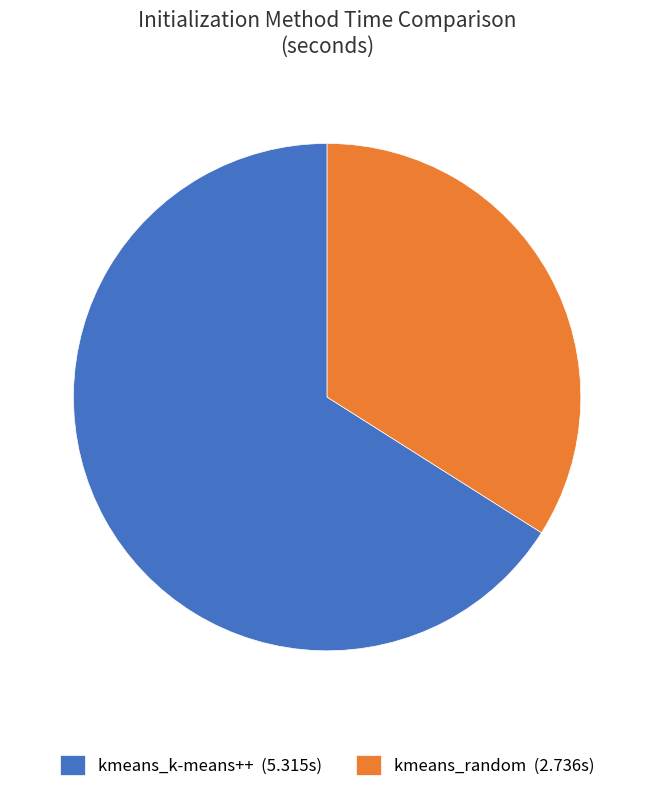

Is the sum of kmeans_random (2.736s) and kmeans_k-means++ (5.315s) greater than half?

Yes